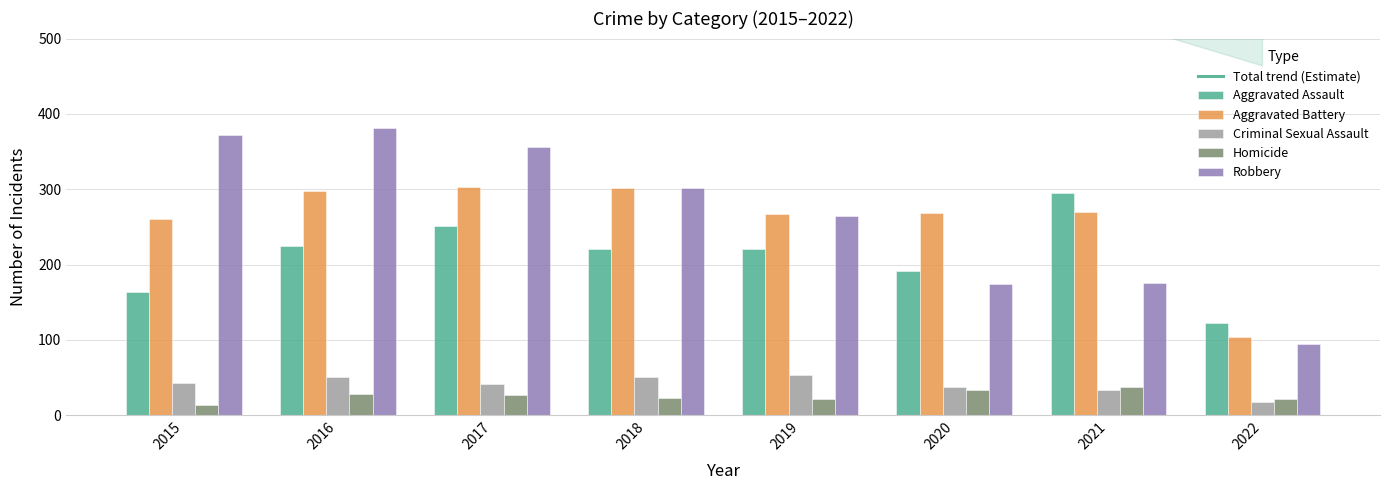

Reading left to right, what are all the values shown in this chart?

Aggravated Assault: 164	225	251	220	220	192	295	123
Aggravated Battery: 260	298	303	302	267	269	270	104
Criminal Sexual Assault: 43	51	41	51	54	38	33	18
Homicide: 13	28	27	23	21	34	38	21
Robbery: 372	381	356	302	264	174	175	95